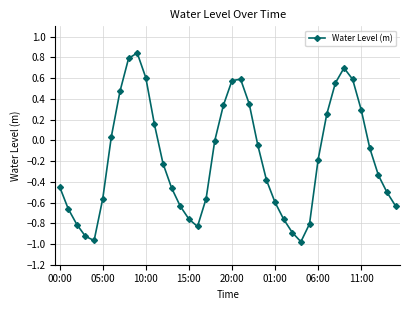

How many points are higher than both their immediate neighbors (excluding endpoints)?

3